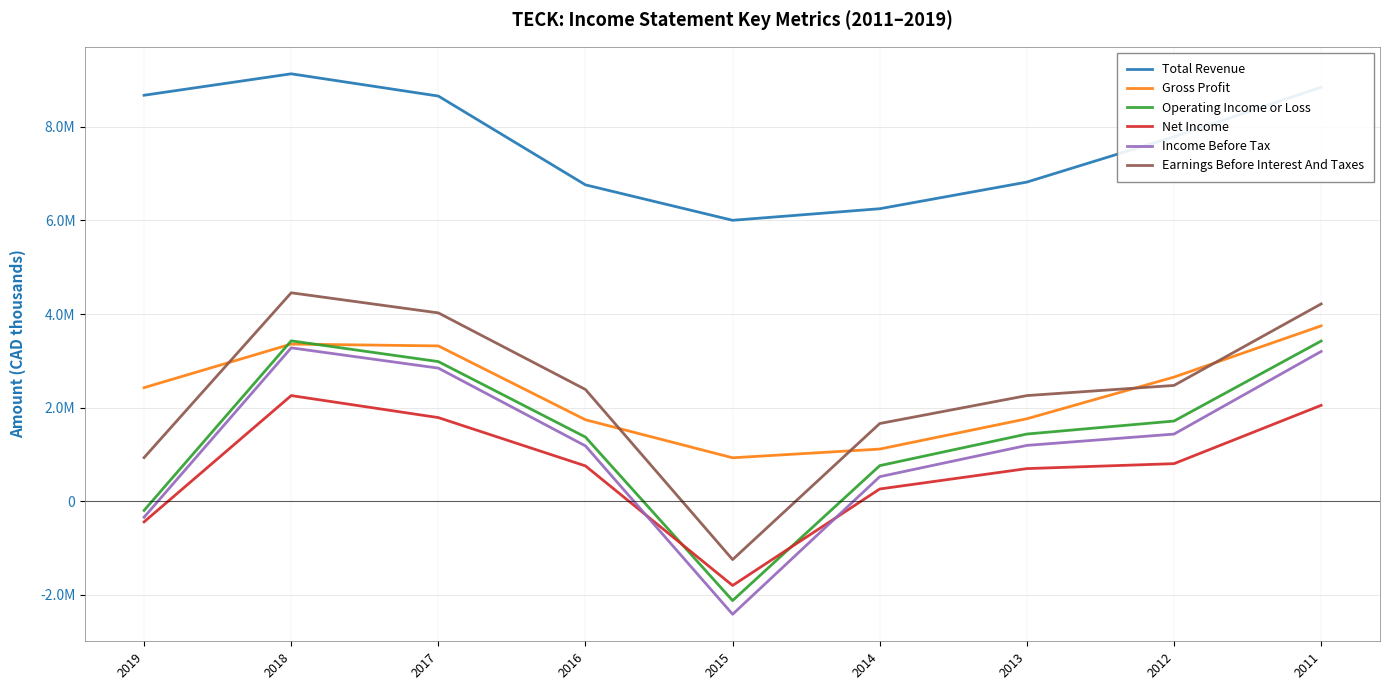

What is the sum of all Income Before Tax values?

10908200